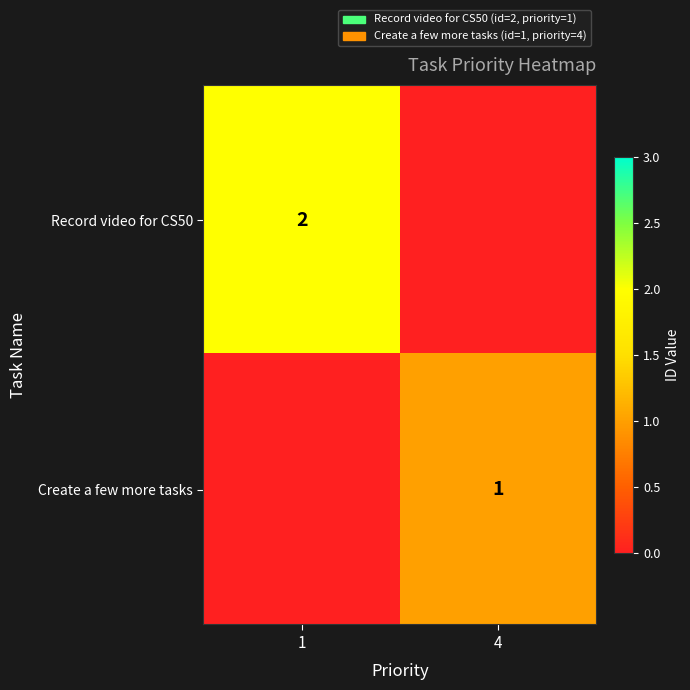

Reading left to right, extract all data points from this chart.

row_0: 2	0
row_1: 0	1